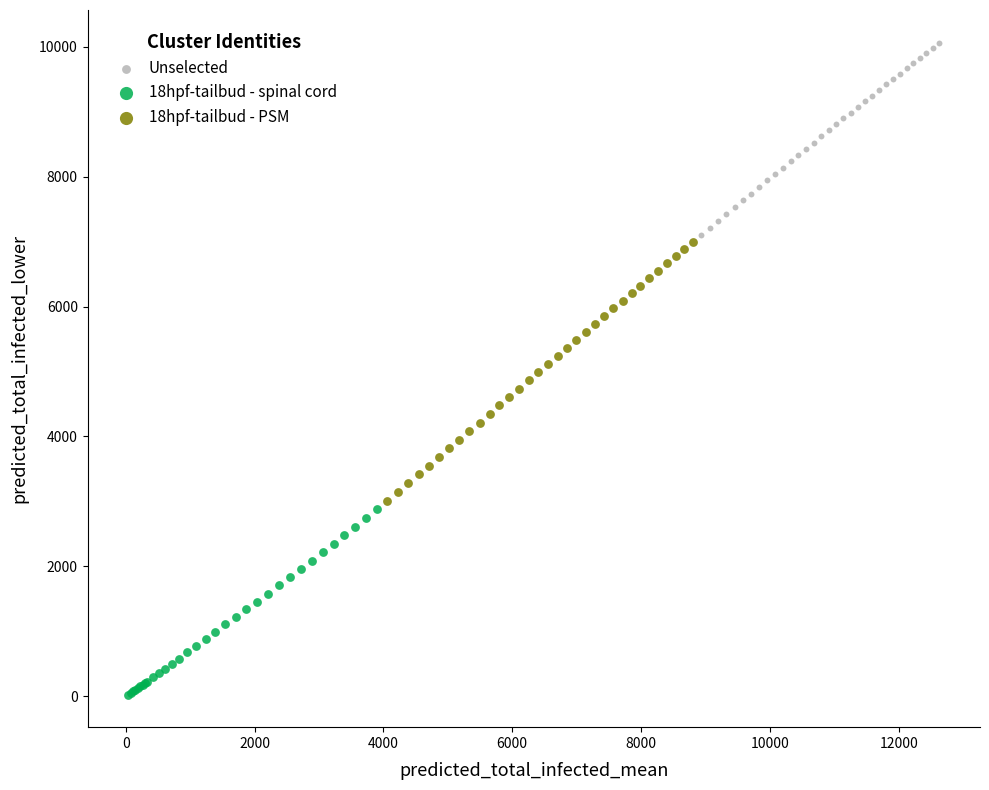

Which series reaches the maximum Y coordinate?

Unselected